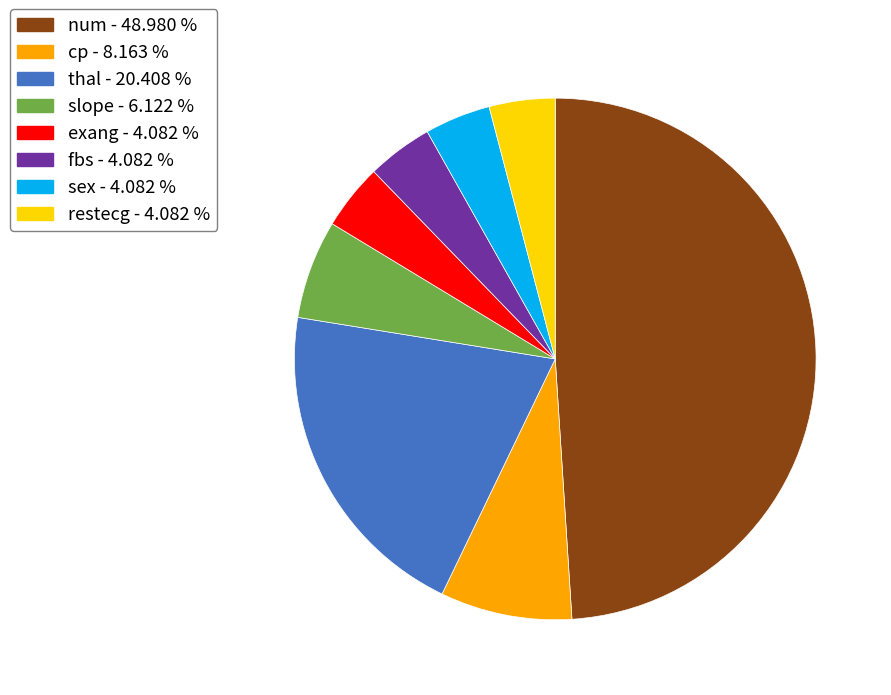

Is it true that slope is 6% of the pie?

True